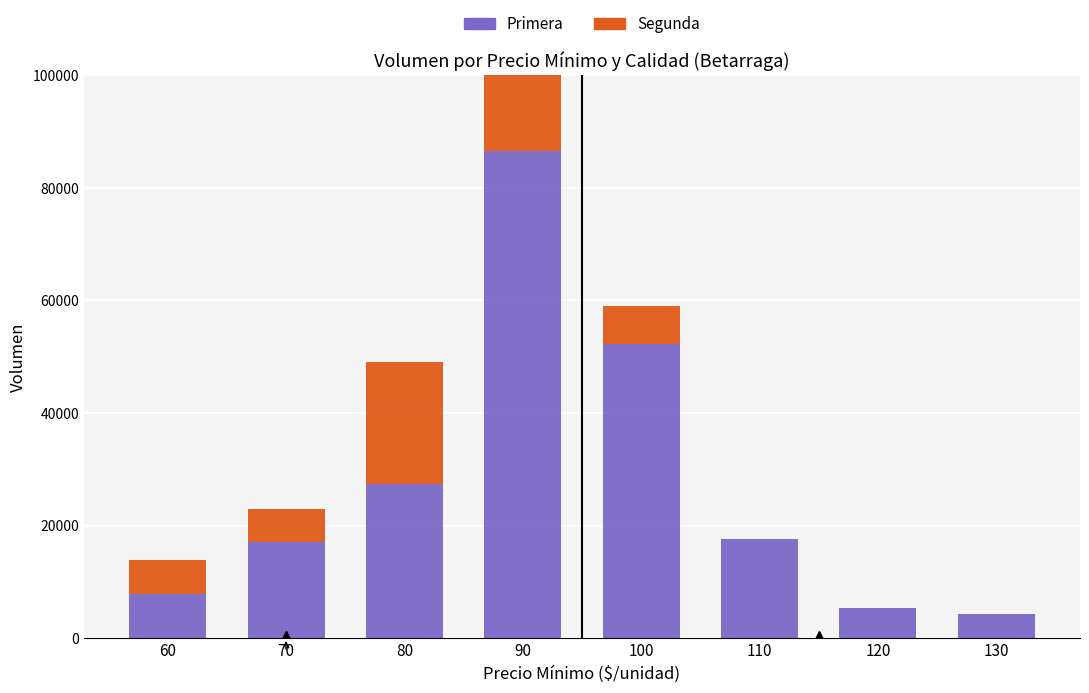

Which category has the highest value in the Primera series?

90